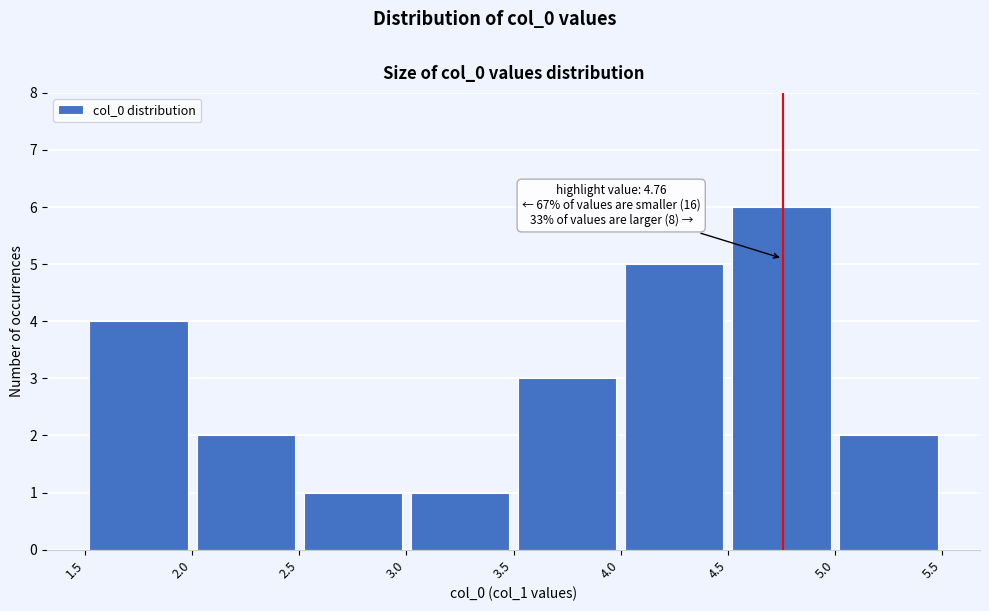

Over which range of the x-axis is the bar tallest?

4.5 to 5.0